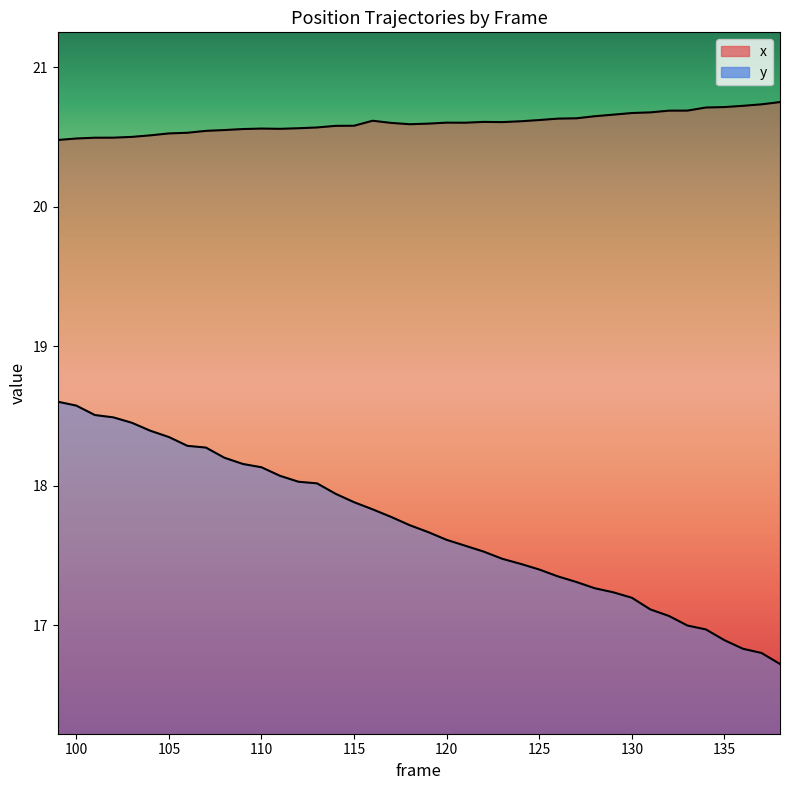

Rank the series by their maximum value, from highest to lowest.

x, y